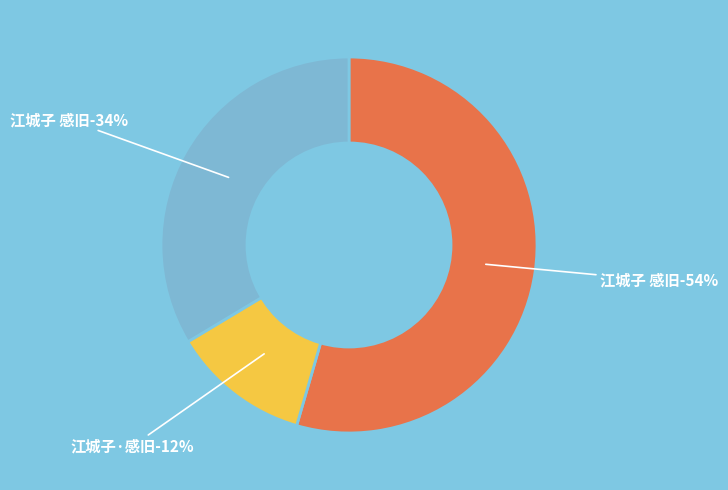

Which category has the biggest portion of the pie?

江城子 感旧